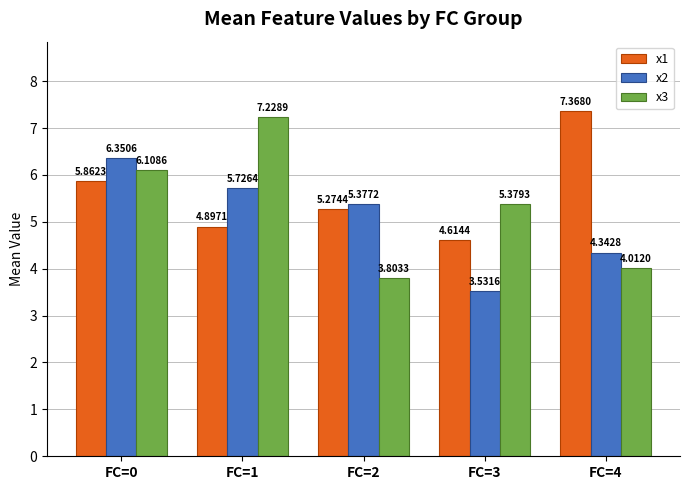

Between FC=1 and FC=3, which series saw the biggest shift?

x2